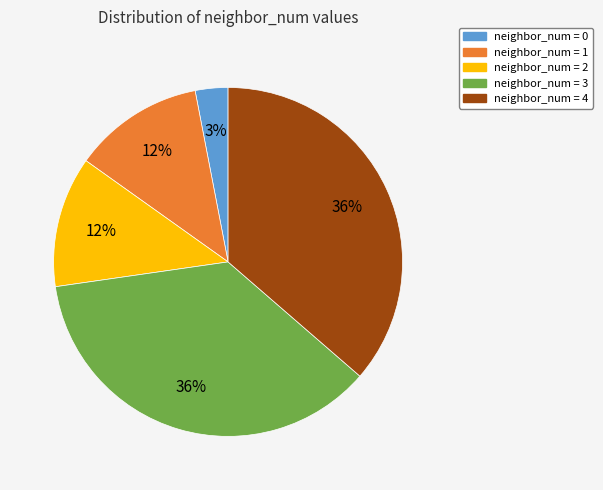

To the nearest percent, what is the average slice percentage?

20%